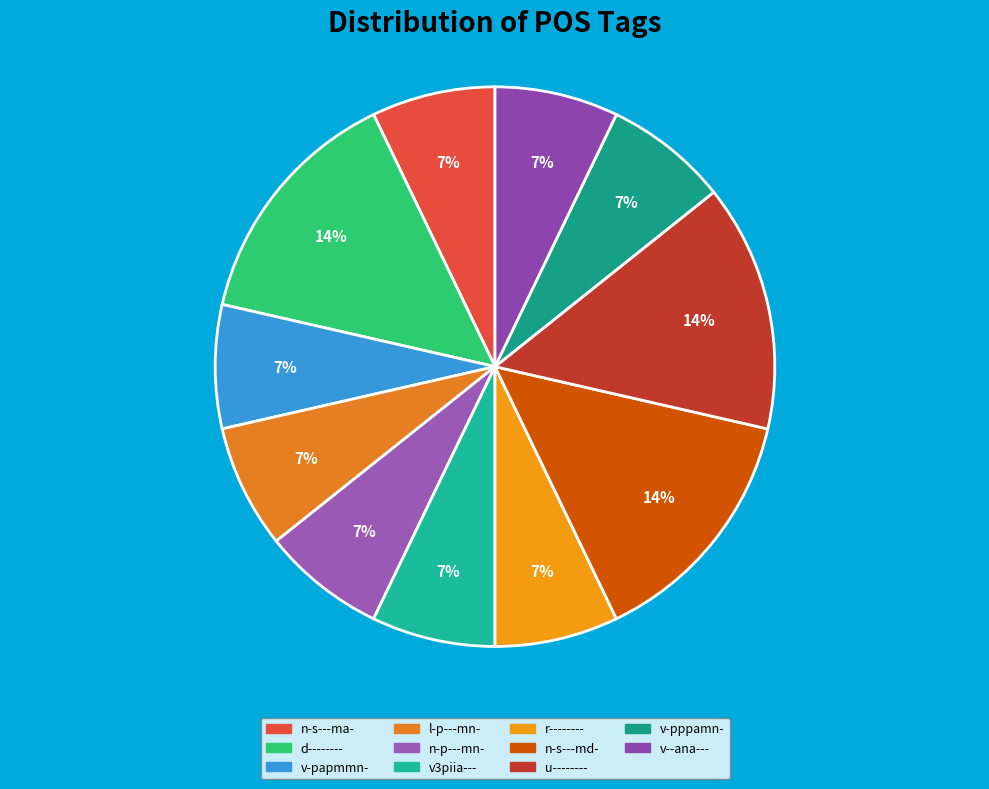

Which slice is the smallest?

n-s---ma-